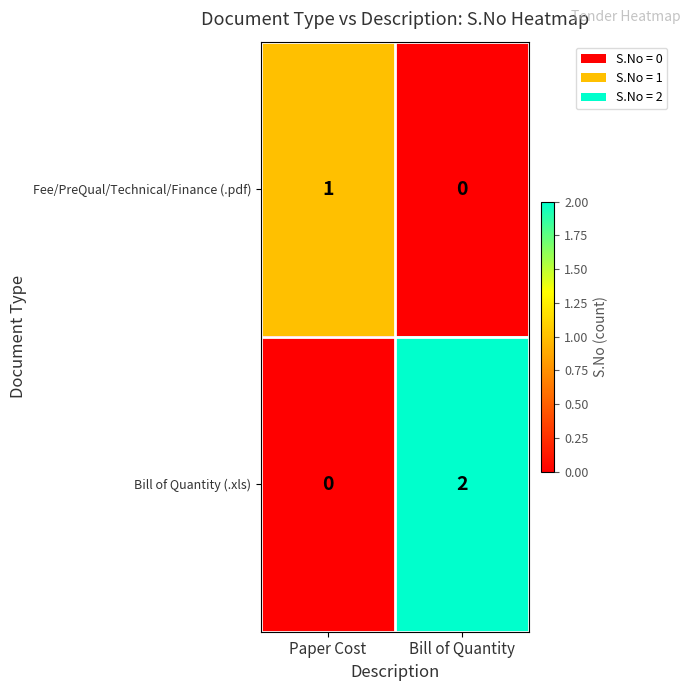

What is the total value across all series at Bill of Quantity?

2